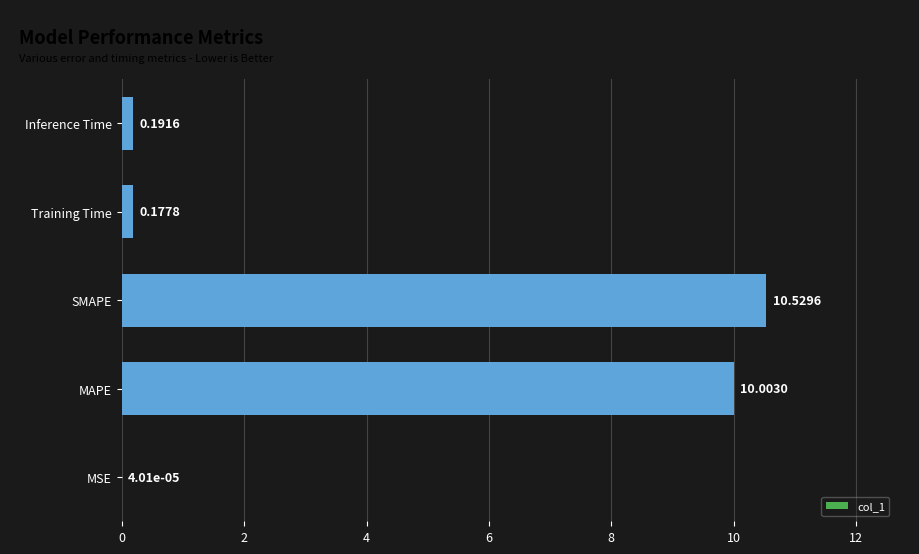

What is the greatest value displayed?

10.5